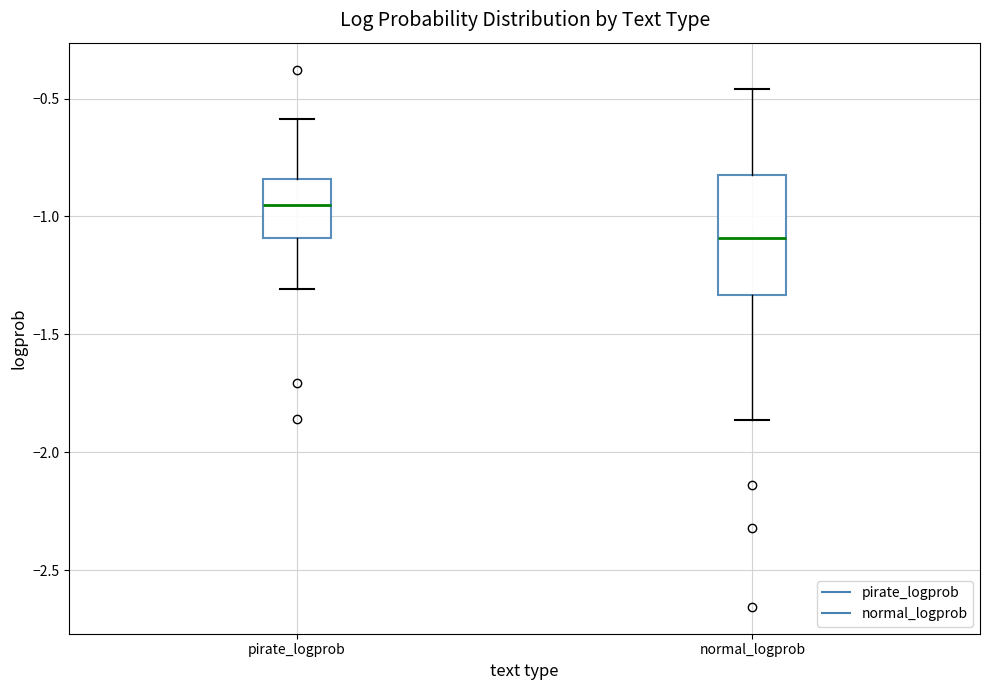

Reading left to right, read every box against the y-axis: the position of its median line, the range the box covers, and the ends of its whiskers. The values are not printed on the chart, so give them approximately, as read against the axis.

pirate_logprob: median -0.95, box -1.10 to -0.85, whiskers -1.30 to -0.60
normal_logprob: median -1.10, box -1.35 to -0.80, whiskers -1.85 to -0.45